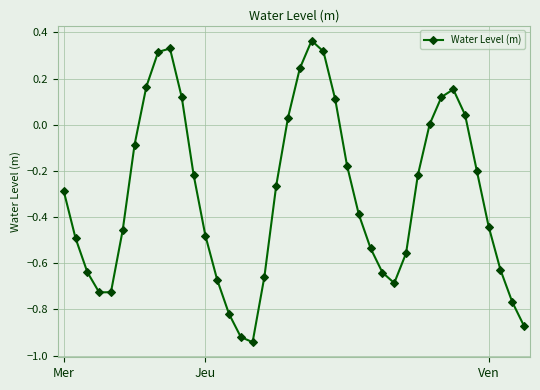

Count the number of categories in the chart.

40